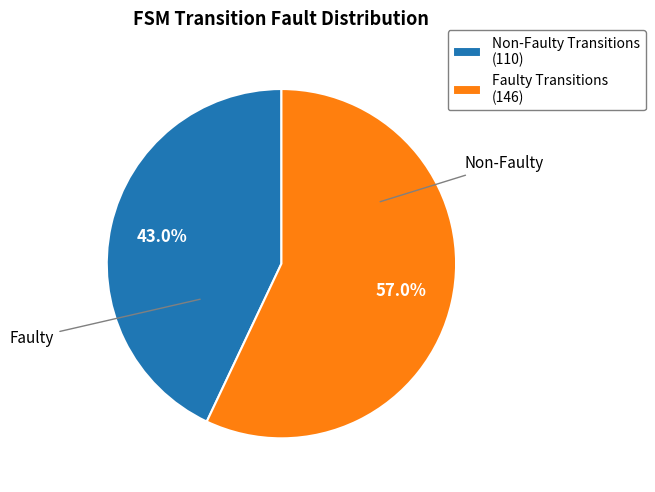

Which slice represents more than half of the pie?

Faulty Transitions (146)